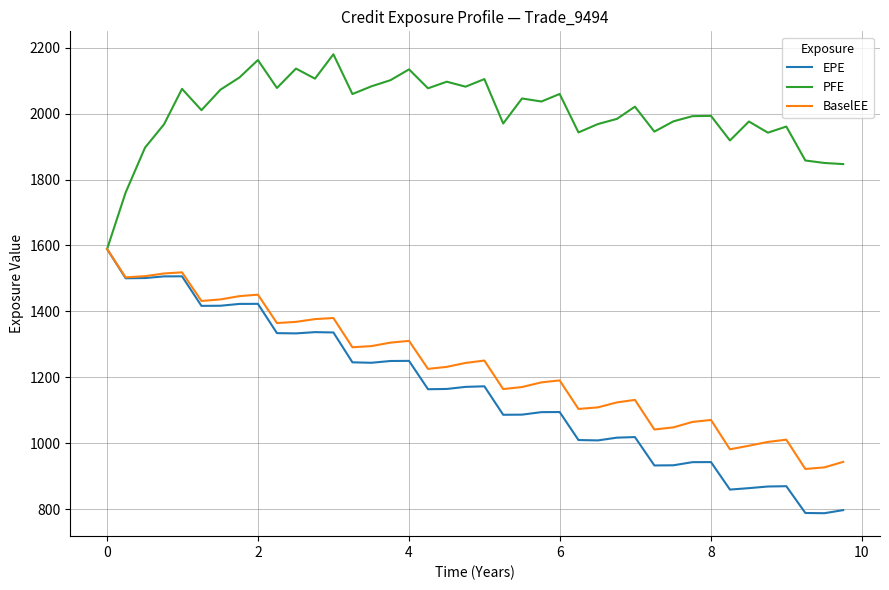

Does the chart have visible grid lines?

Yes